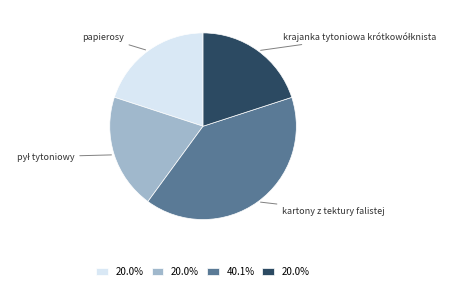

How many slices are in this pie chart?

4